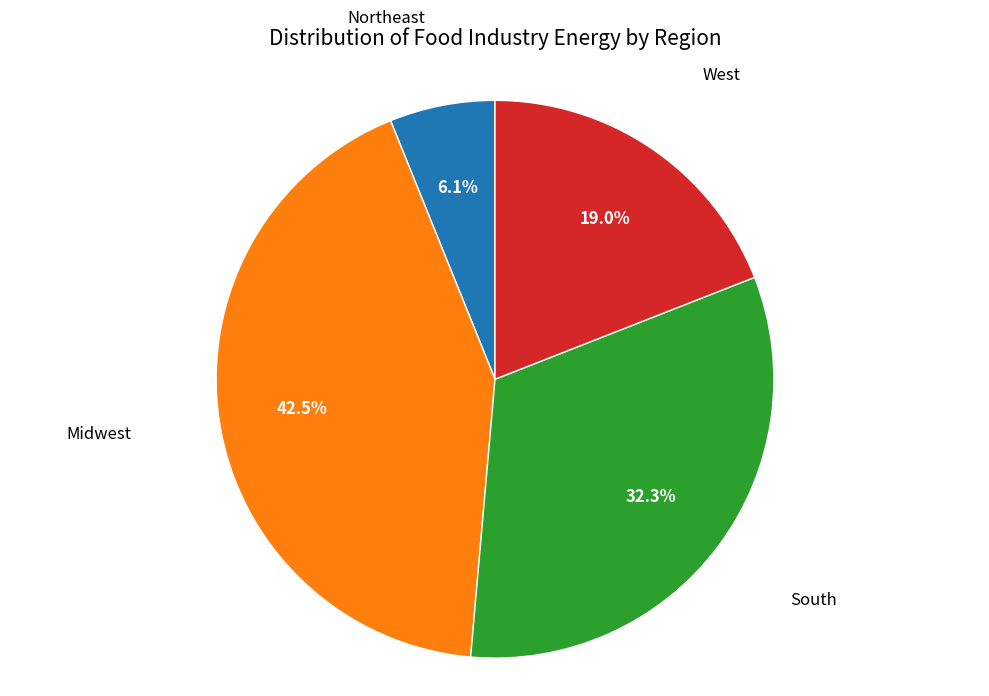

What percentage is the West slice, to the nearest percent?

19%